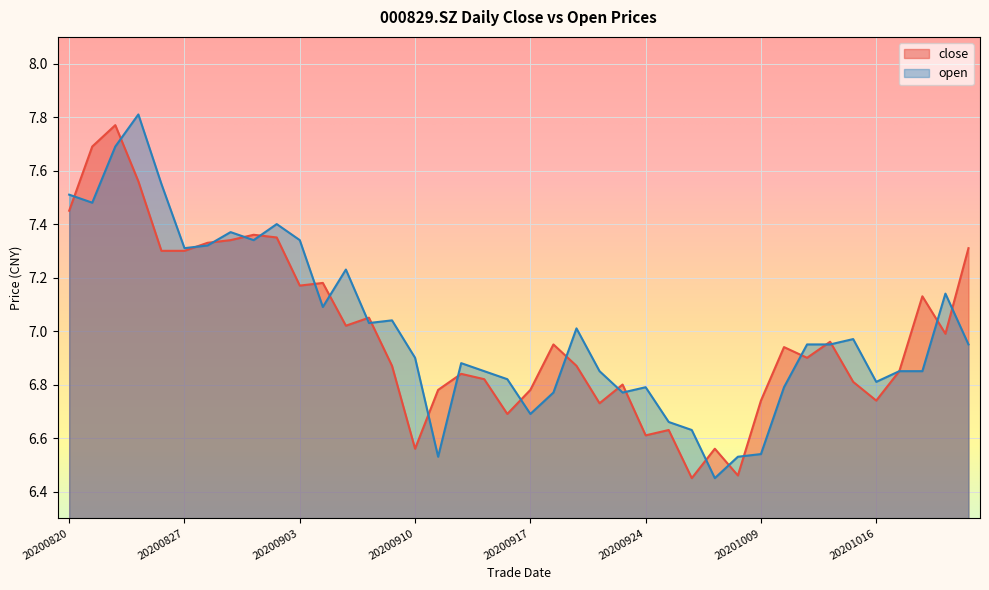

True or false: close and open cross at least once.

True